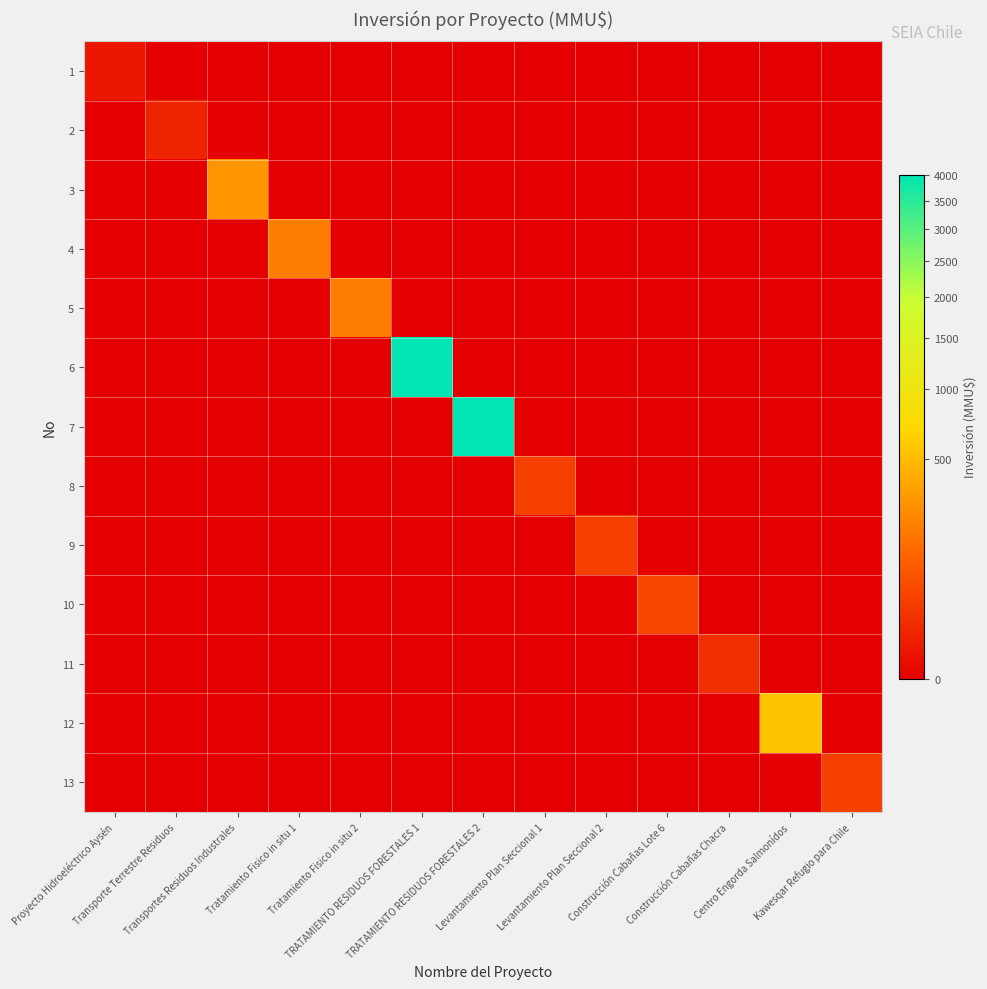

What is the difference between the highest and lowest values at Centro Engorda Salmonídos?

550.0